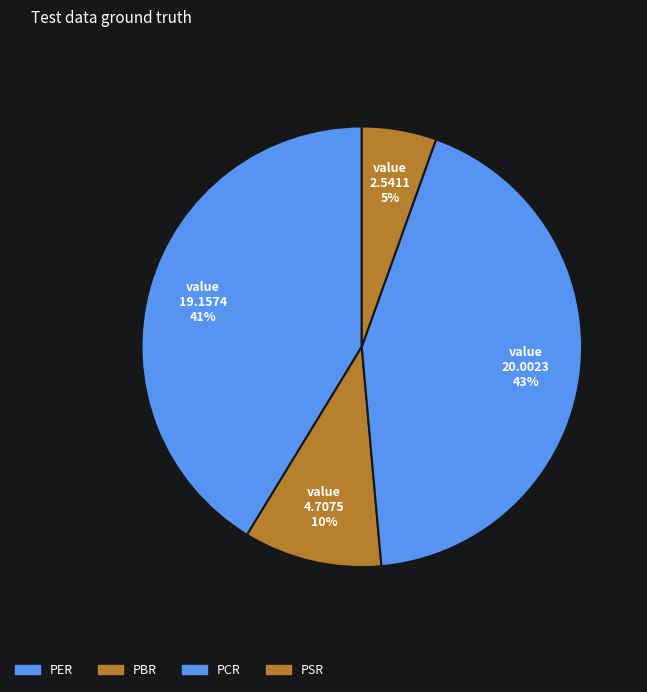

Is the sum of PSR and PCR greater than half?

No